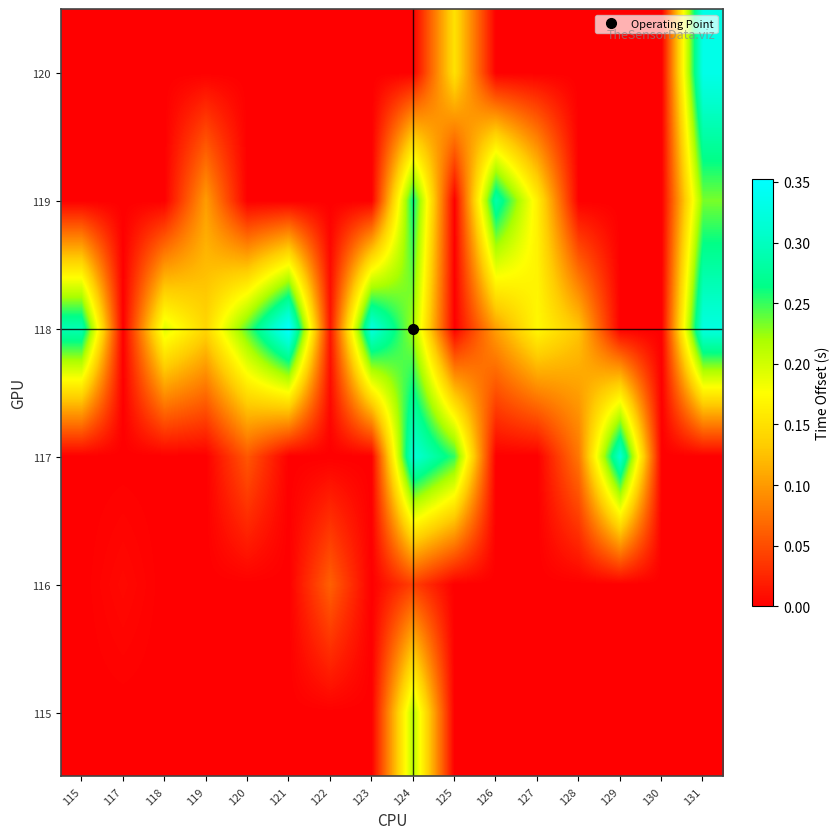

What is the maximum value shown in the chart?

0.4